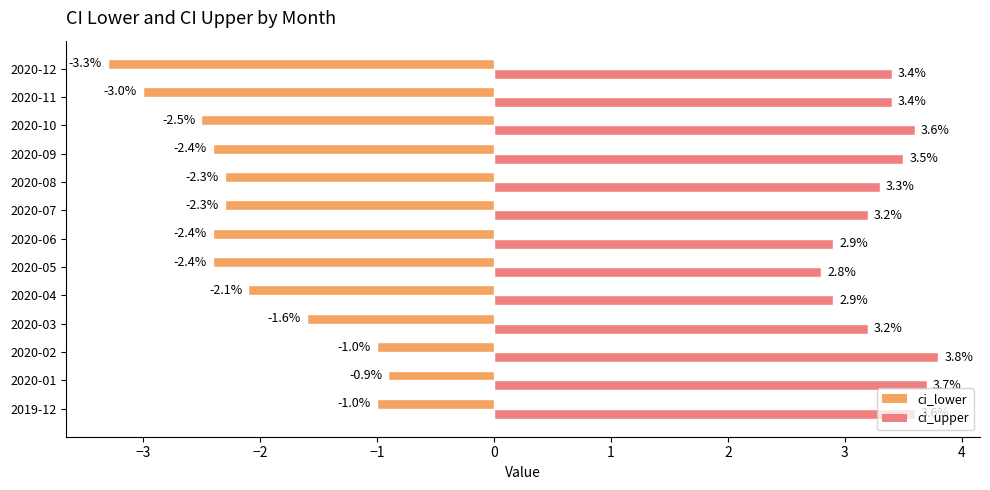

What is the maximum value for ci_upper?

3.8